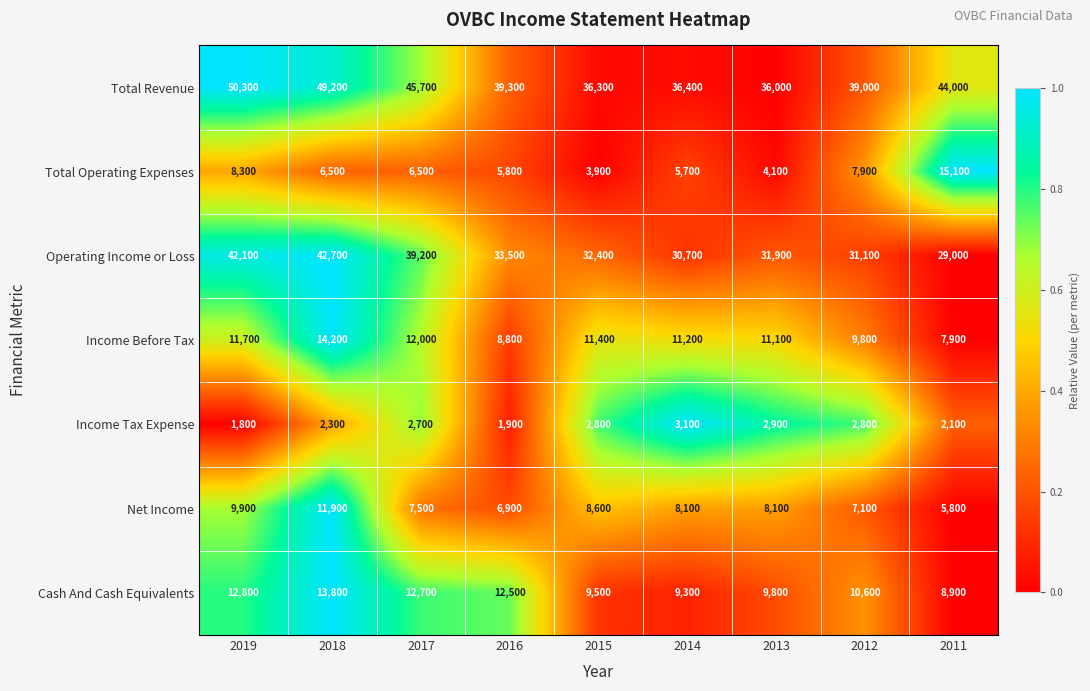

What is the maximum value shown in the chart?

50300